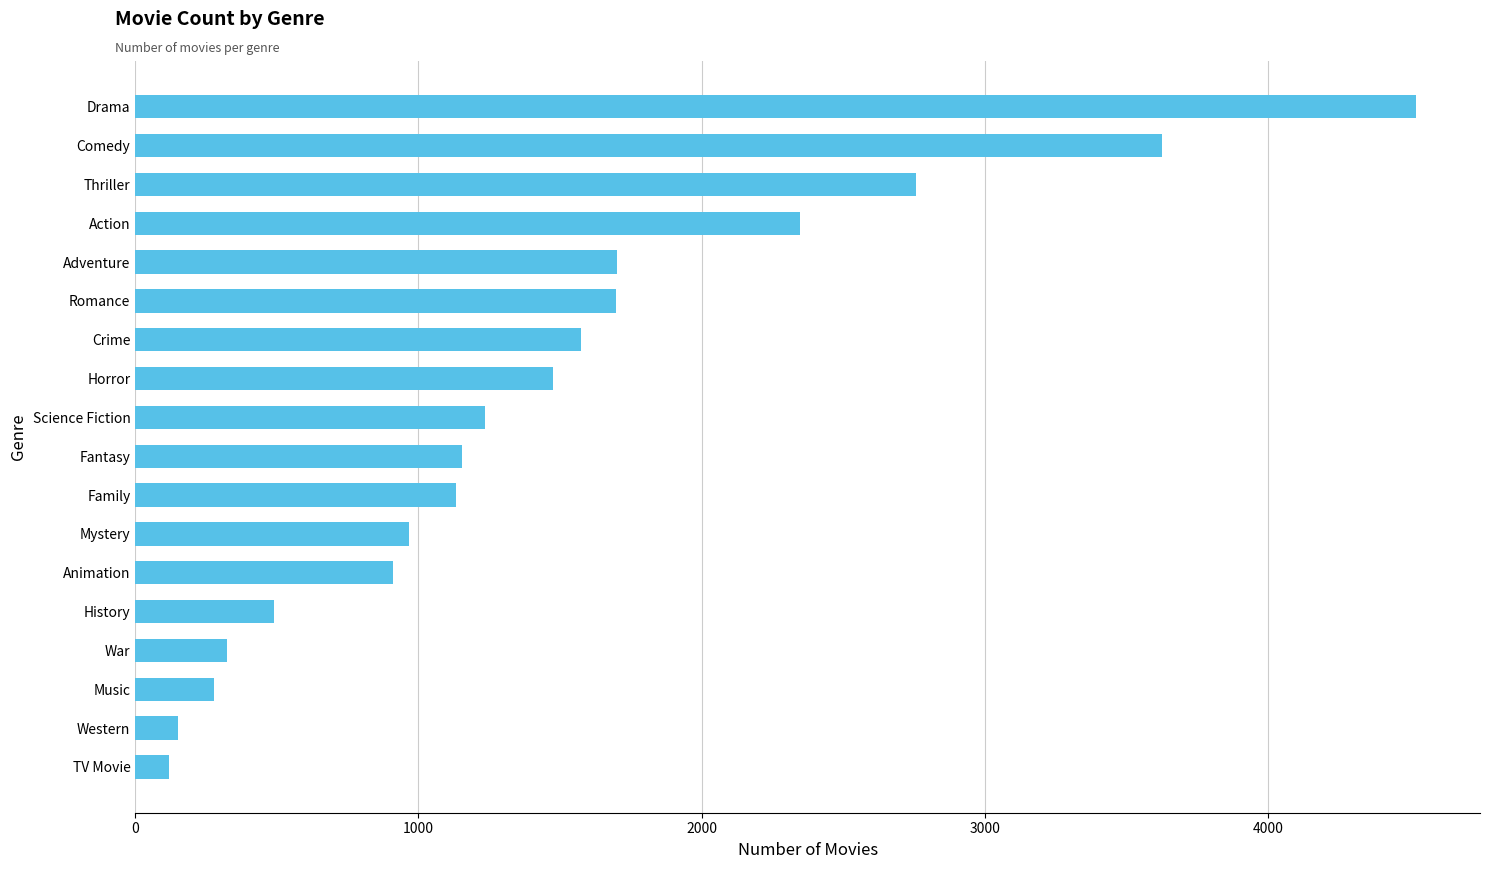

What is the change in value from History to Crime?

+1083